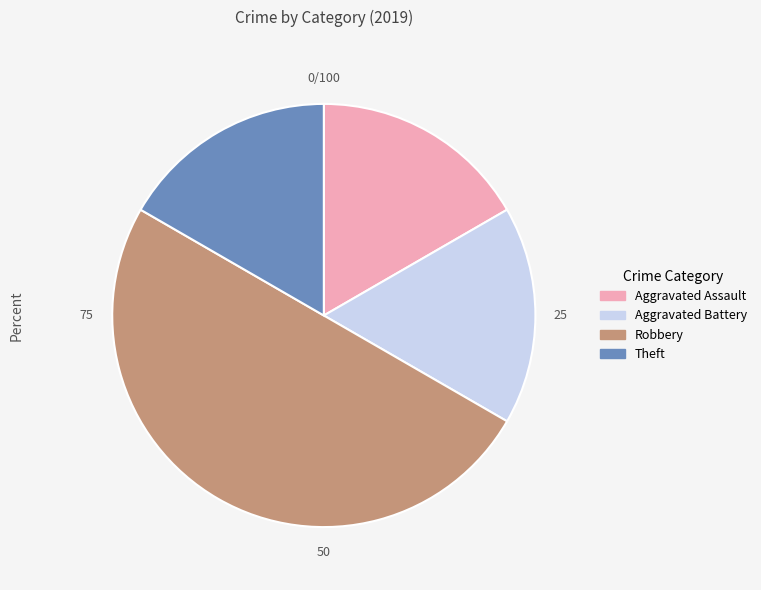

The Aggravated Battery slice represents 28% of the pie. True or false?

False